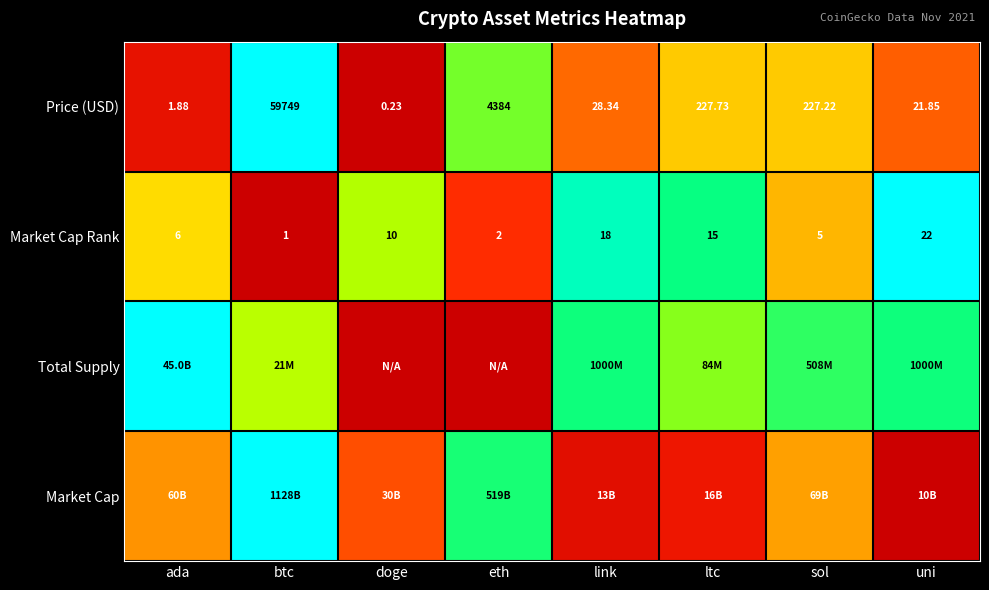

At which label does Market Cap Rank reach its minimum?

btc